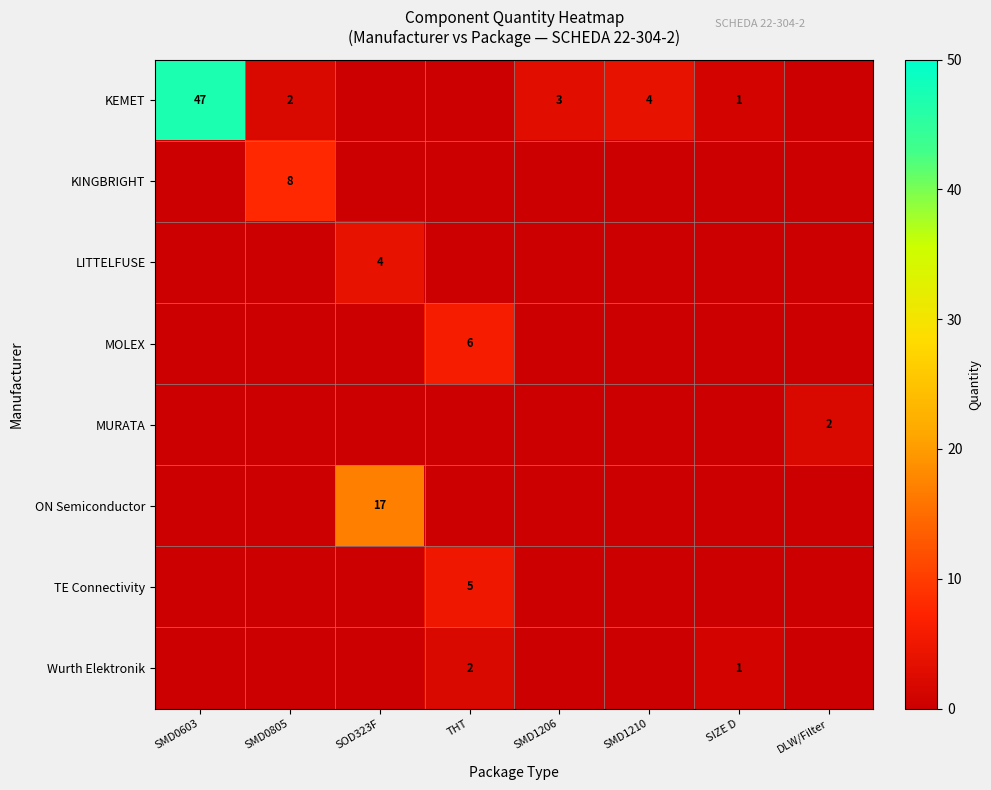

How many categories are shown in the chart?

8